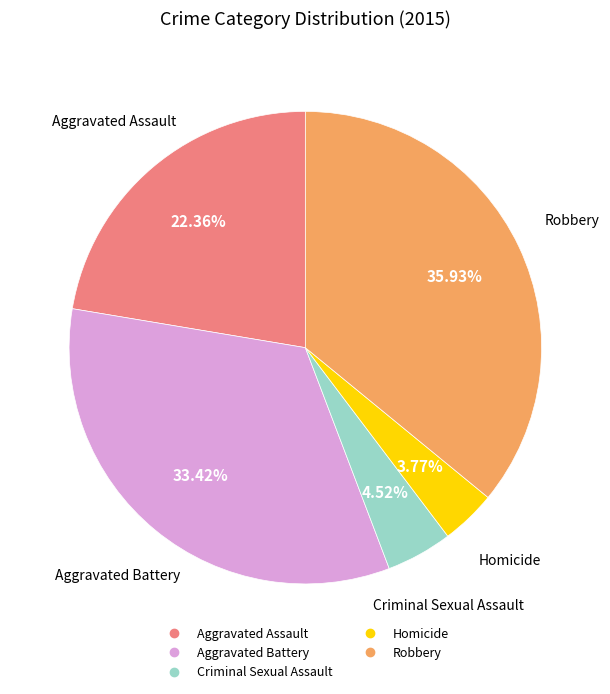

To the nearest percent, what is the average slice percentage?

20%